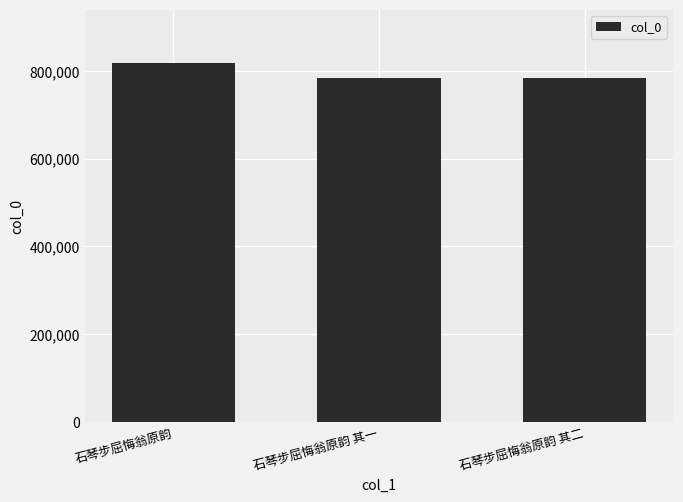

The value at 石琴步屈悔翁原韵 is 817285. True or false?

True